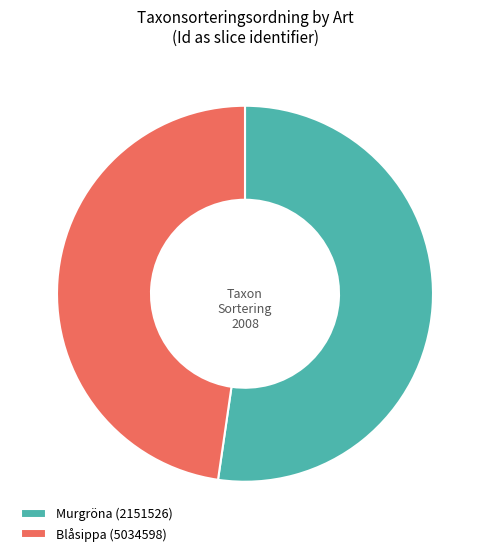

Combined, do Murgröna (2151526) and Blåsippa (5034598) account for over 50%?

Yes